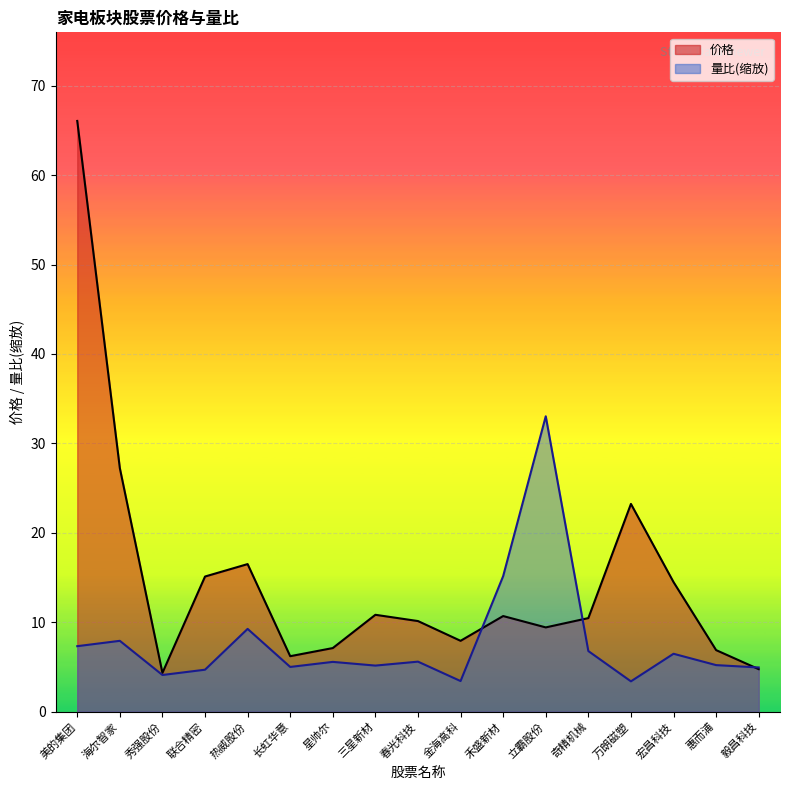

What is the difference between the second highest and second lowest values in the 价格 series?

22.5